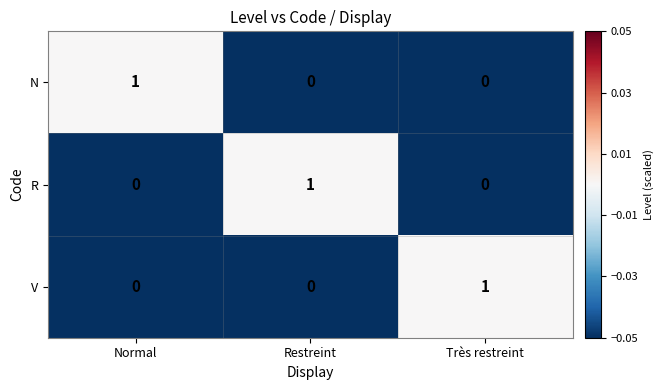

True or false: N has a value of 0 at Restreint.

True